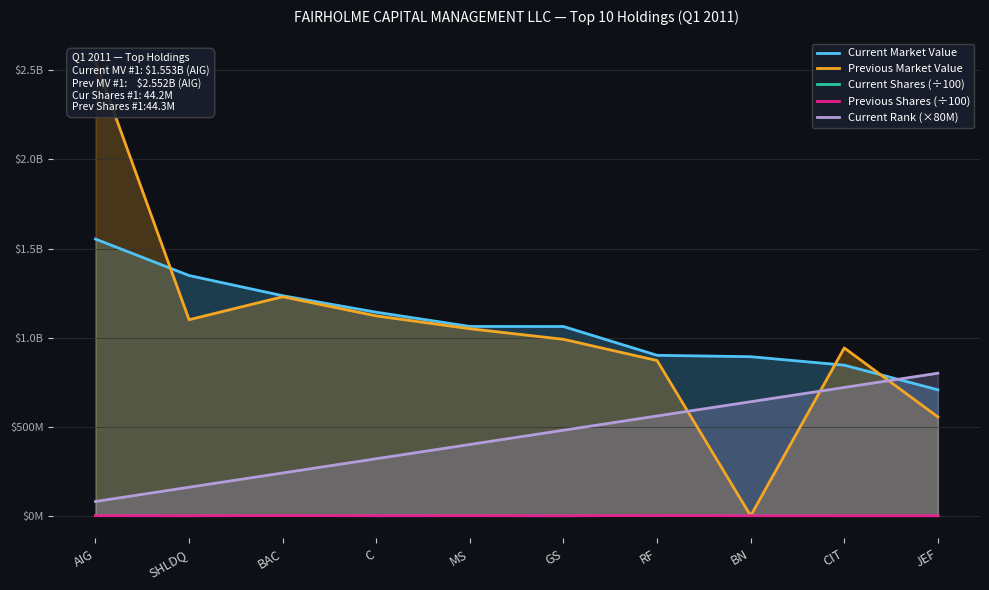

Which category has the lowest value across all series?

BN